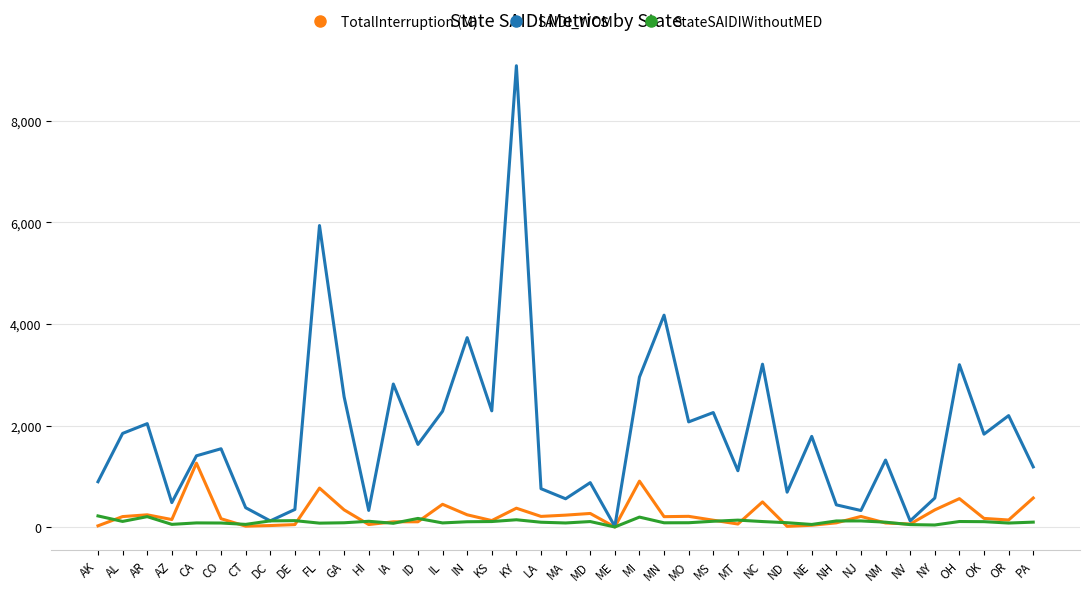

Is this an area chart (filled region under the line)?

No